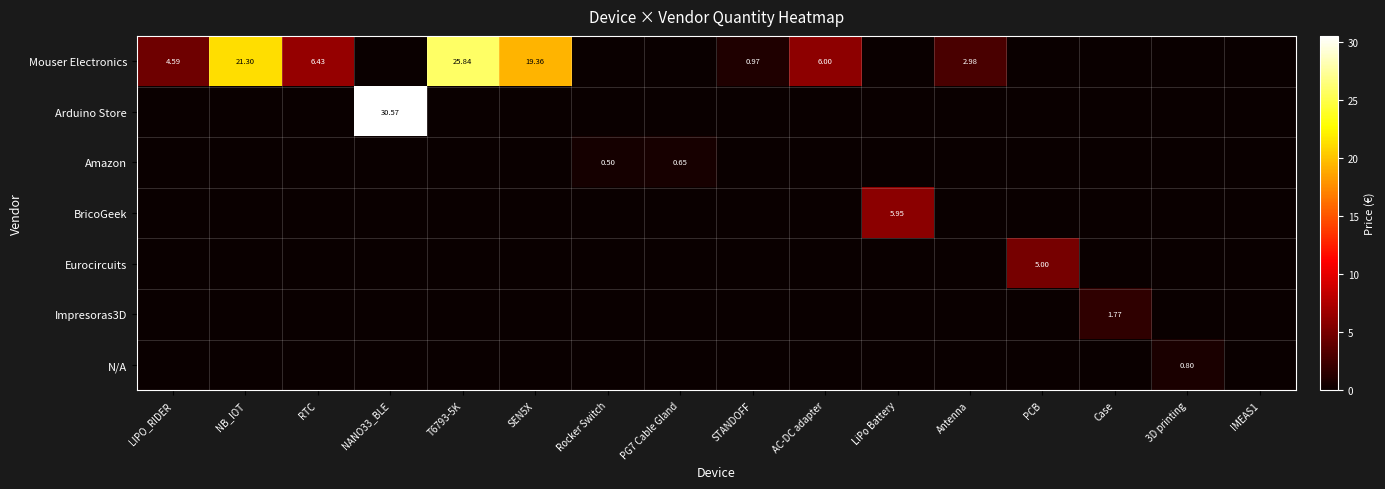

Between PCB and Case, which series saw the biggest shift?

Eurocircuits